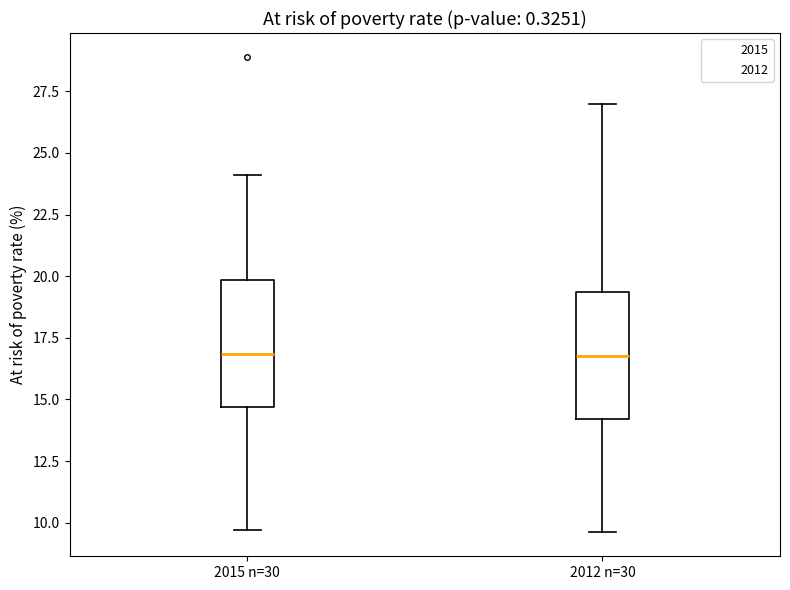

Reading left to right, read every box against the y-axis: the position of its median line, the range the box covers, and the ends of its whiskers. The values are not printed on the chart, so give them approximately, as read against the axis.

2015 n=30: median 17.0, box 14.5 to 20.0, whiskers 9.5 to 24.0
2012 n=30: median 17.0, box 14.0 to 19.5, whiskers 9.5 to 27.0